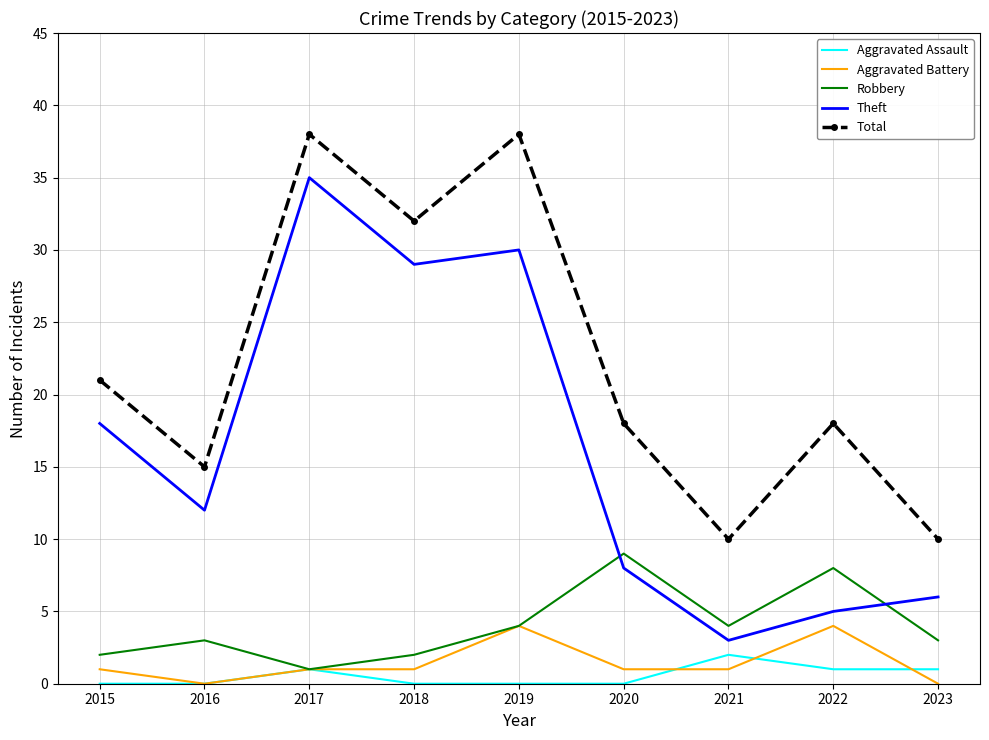

The value of Robbery at 2022 is 11. True or false?

False